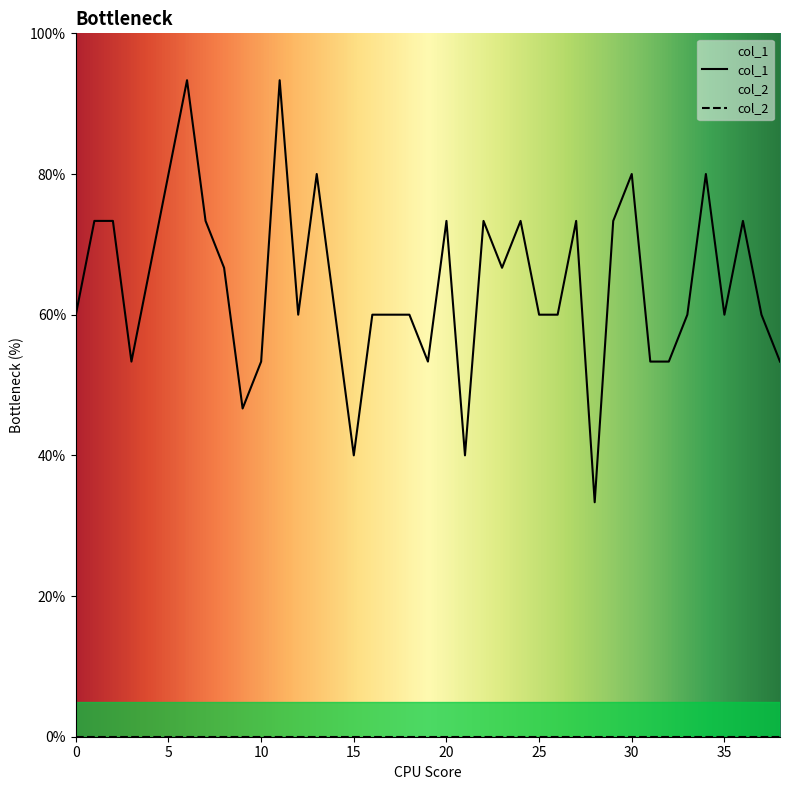

What is the difference between the values at 33 and 1?

0.1